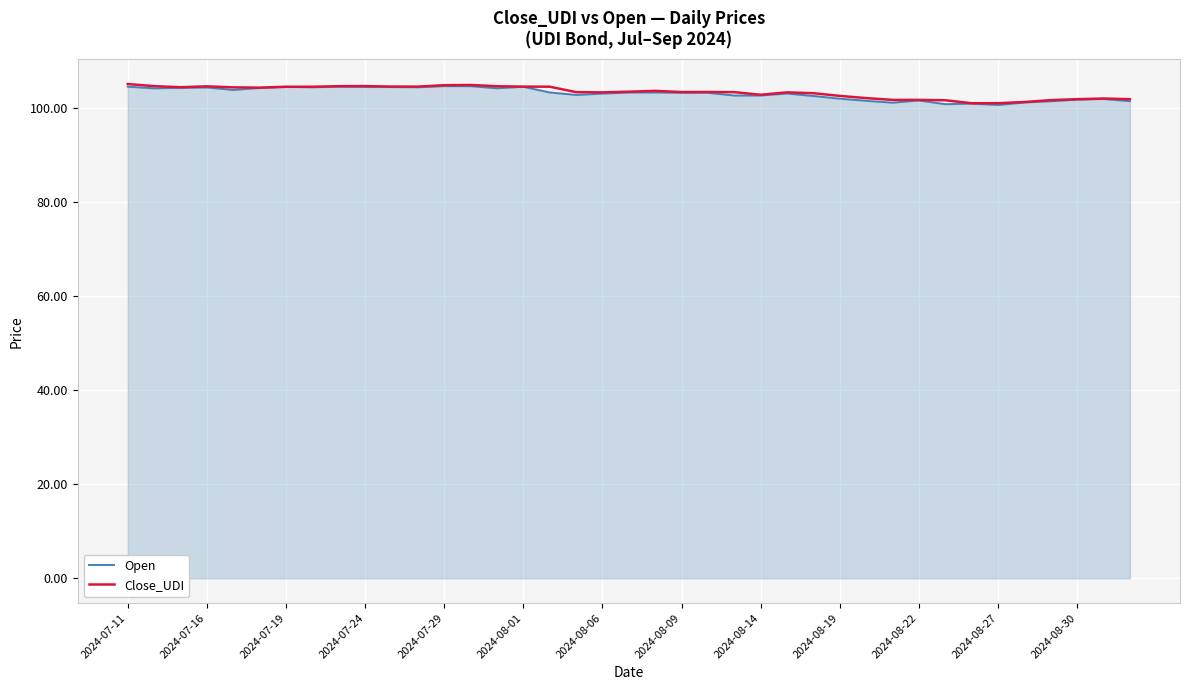

What is the maximum value shown in the chart?

105.0